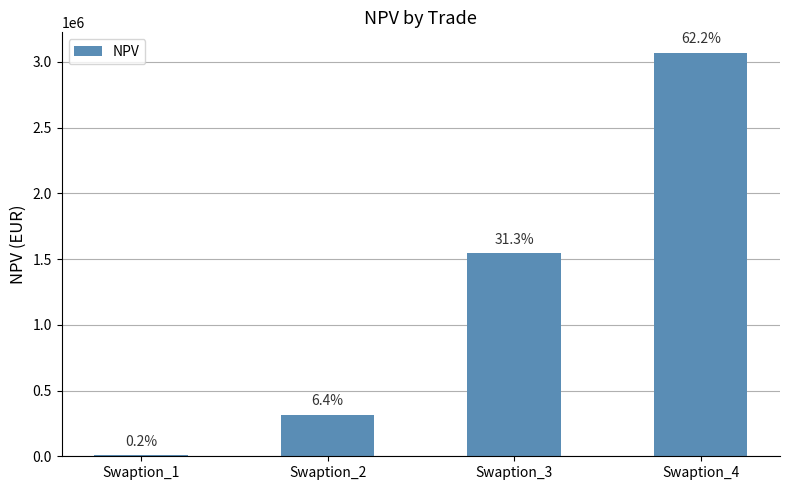

Rank the categories by value from highest to lowest.

Swaption_4, Swaption_3, Swaption_2, Swaption_1